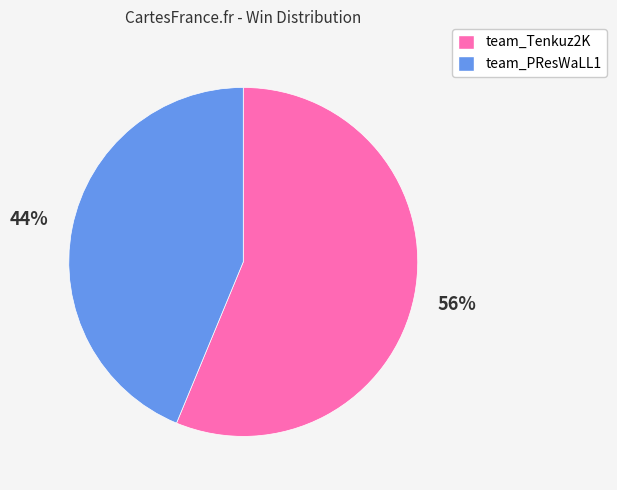

To the nearest percent, what percentage of the pie is team_PResWaLL1?

44%